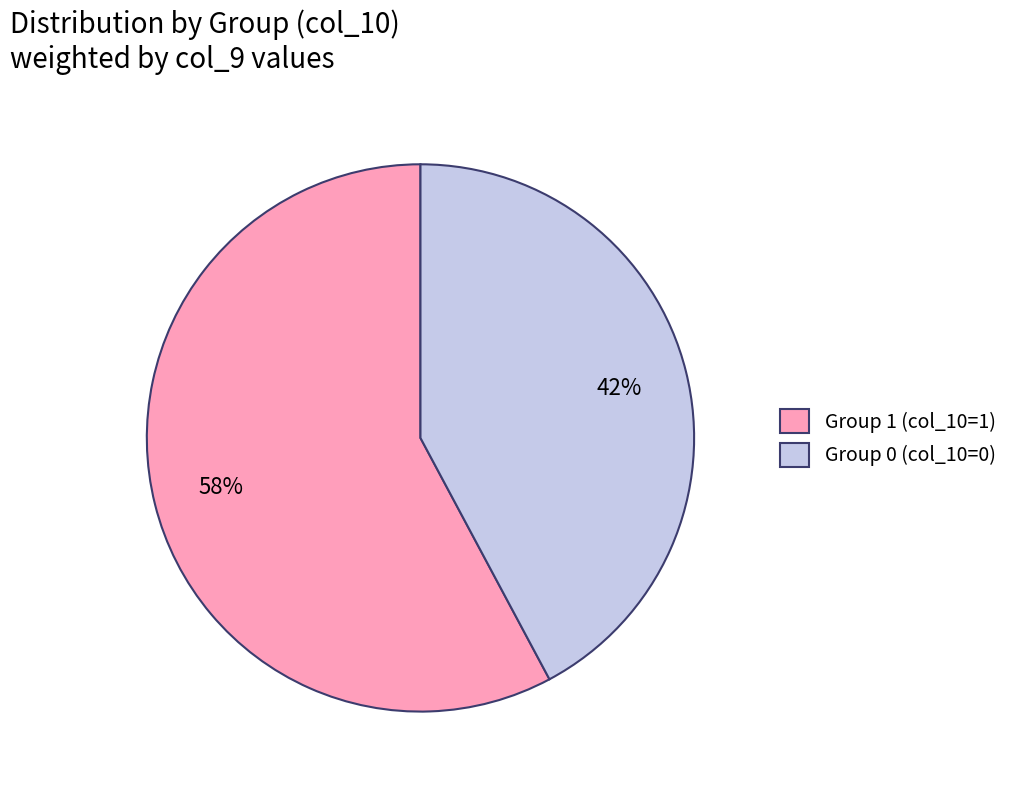

How many slices are in this pie chart?

2